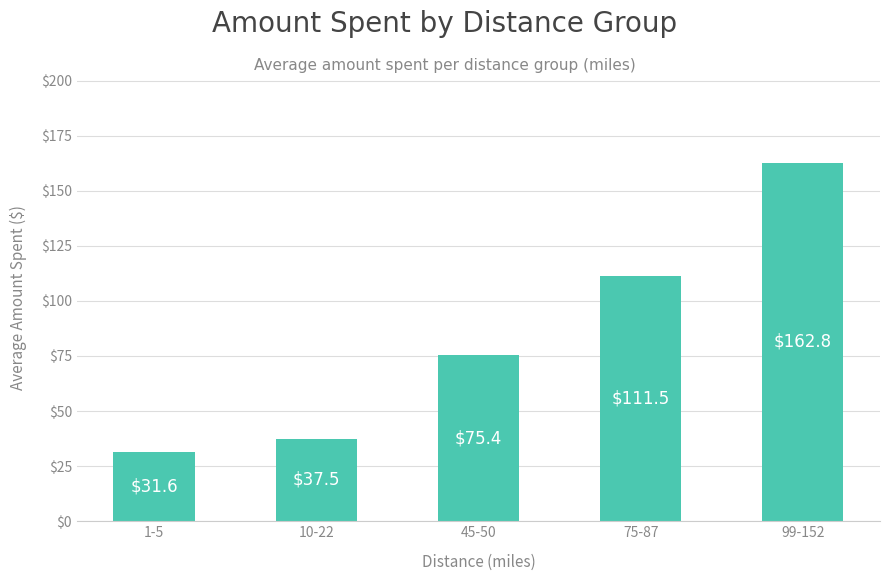

What is the difference between the values at 10-22 and 75-87?

74.0